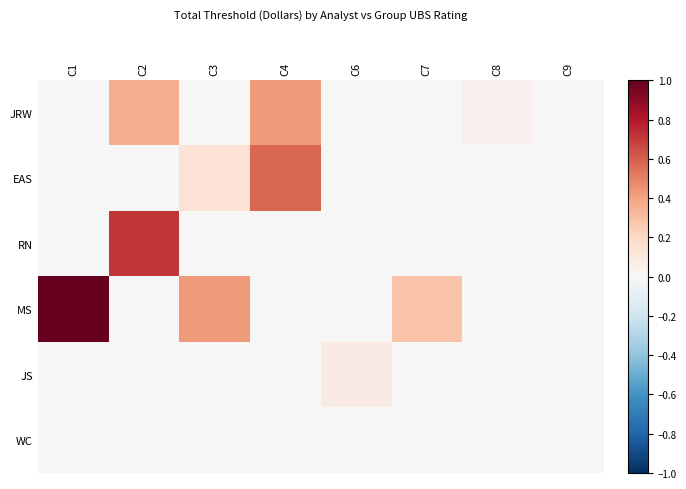

Which has a higher value, C1 or C6?

C1